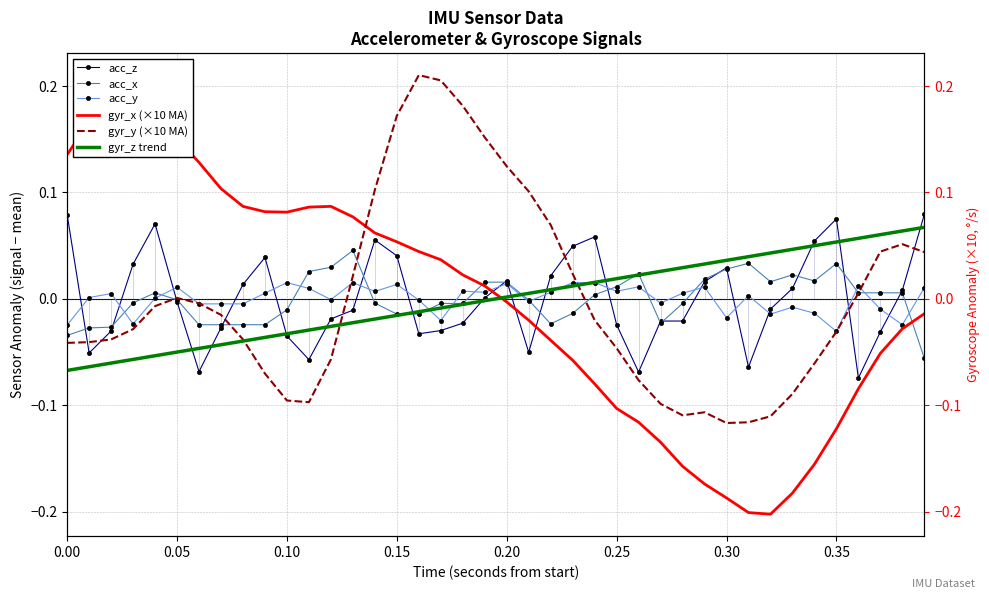

After their last crossing, which series has the higher values: gyr_z trend or acc_y?

gyr_z trend